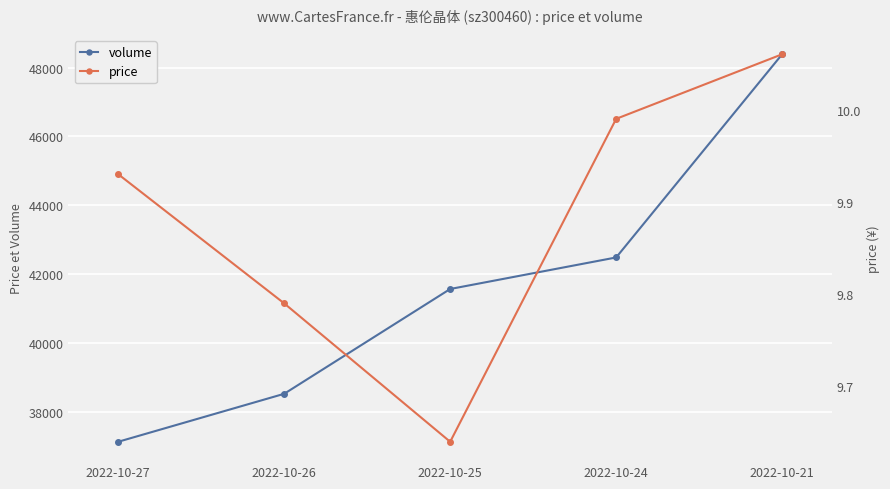

List the labels in order of price value, smallest first.

2022-10-25, 2022-10-26, 2022-10-27, 2022-10-24, 2022-10-21